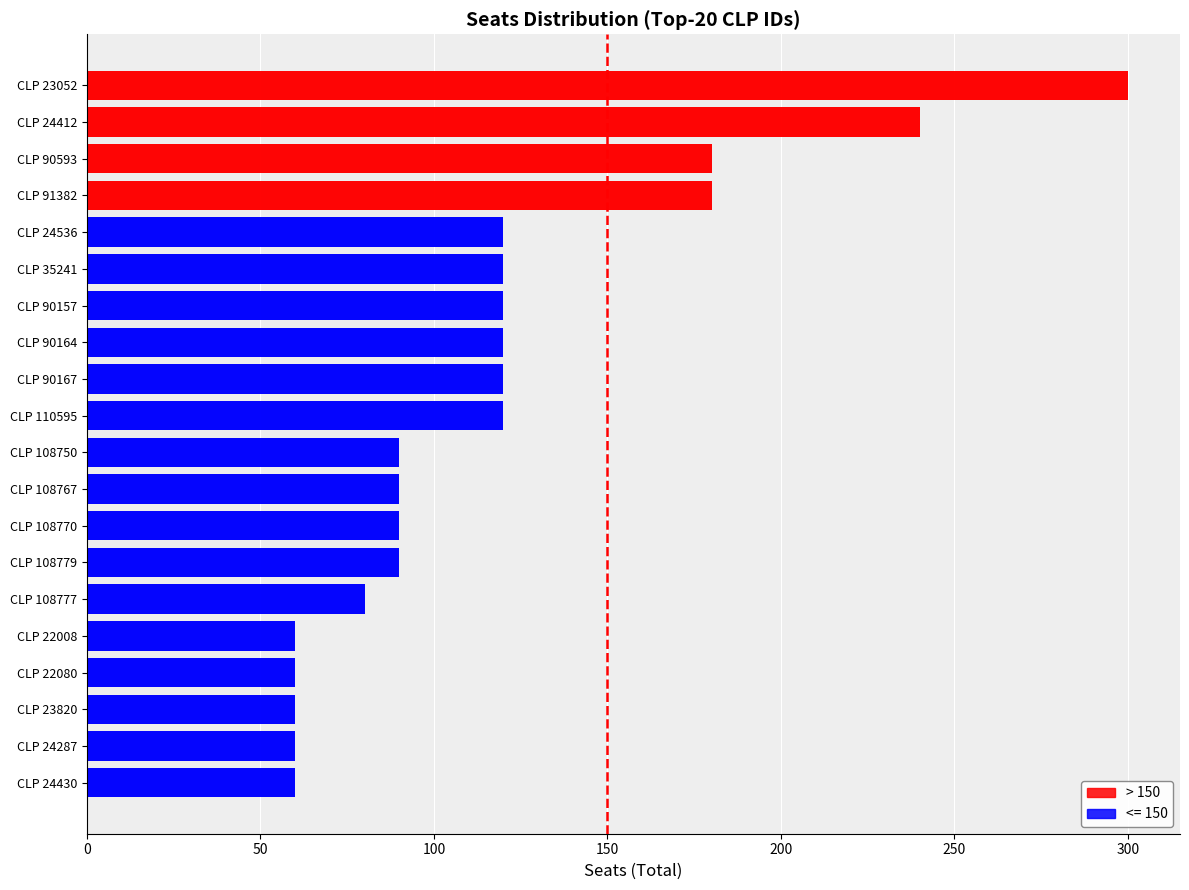

How many series are shown in this chart?

1